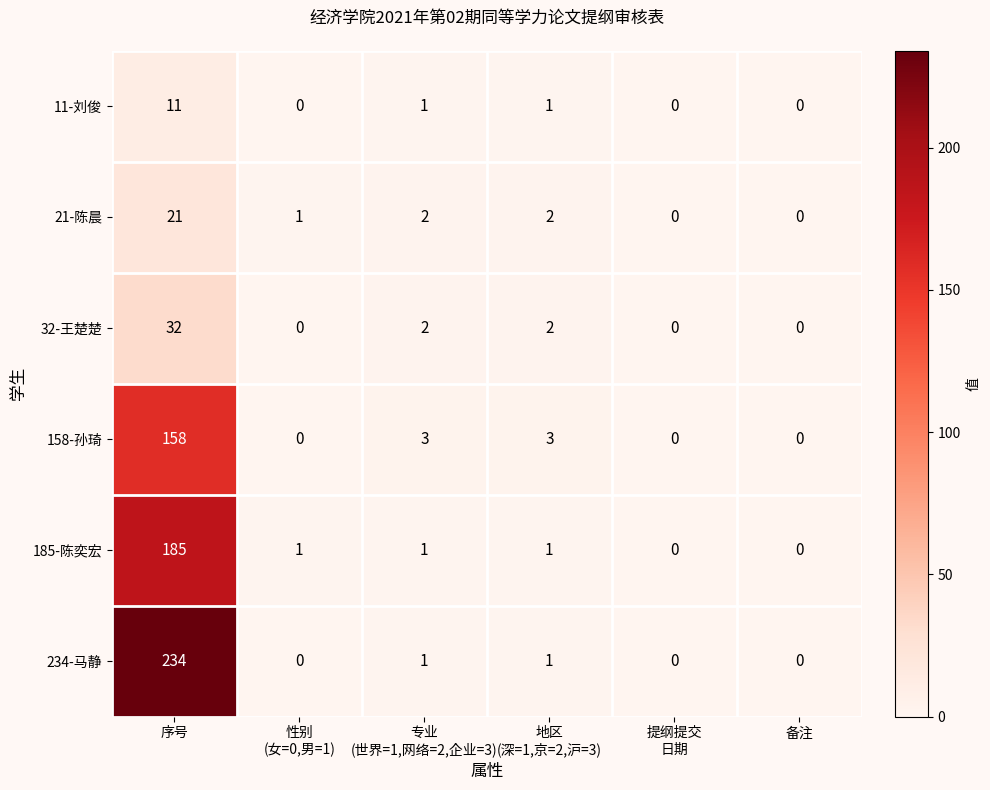

Which series has the largest range (max minus min)?

234-马静